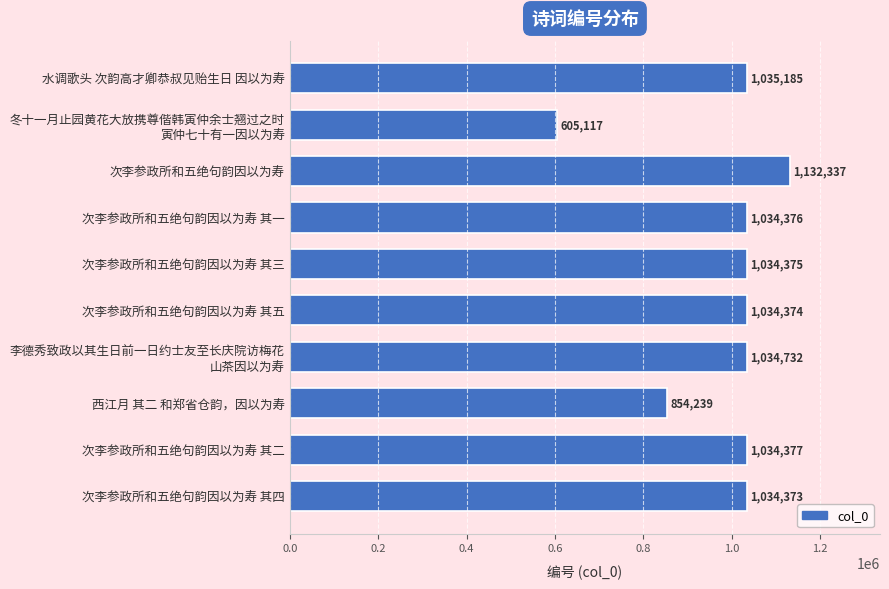

Where is the data nearest to the value 868727?

西江月 其二 和郑省仓韵，因以为寿